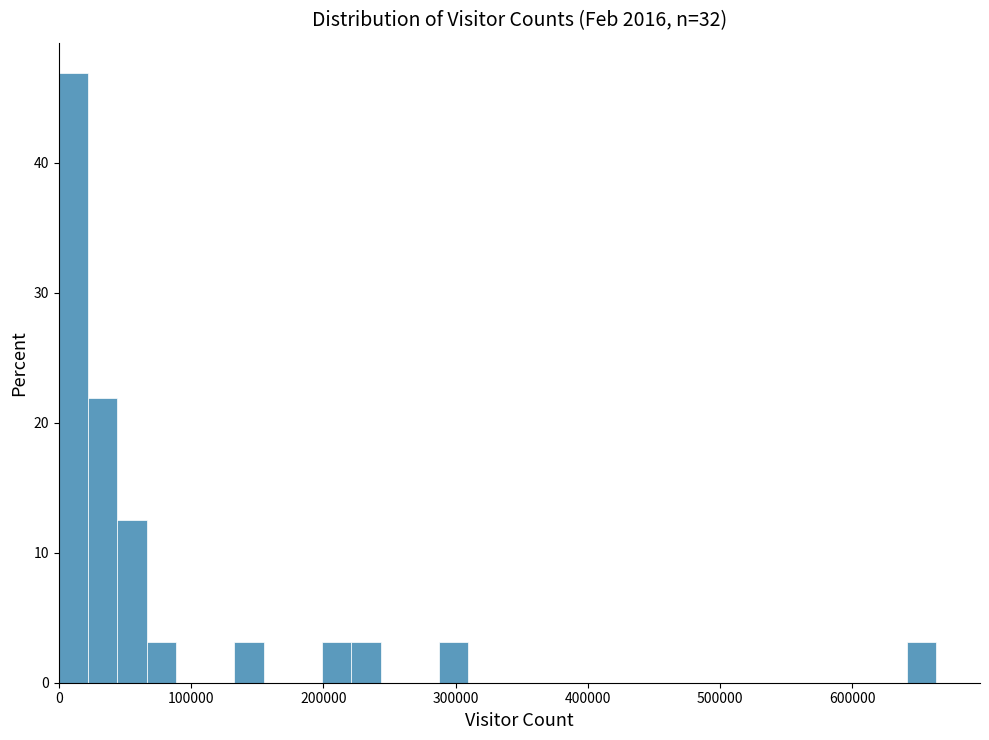

Around what value on the x-axis is the tallest bar? Give the approximate position of its centre, as read against the axis.

10000